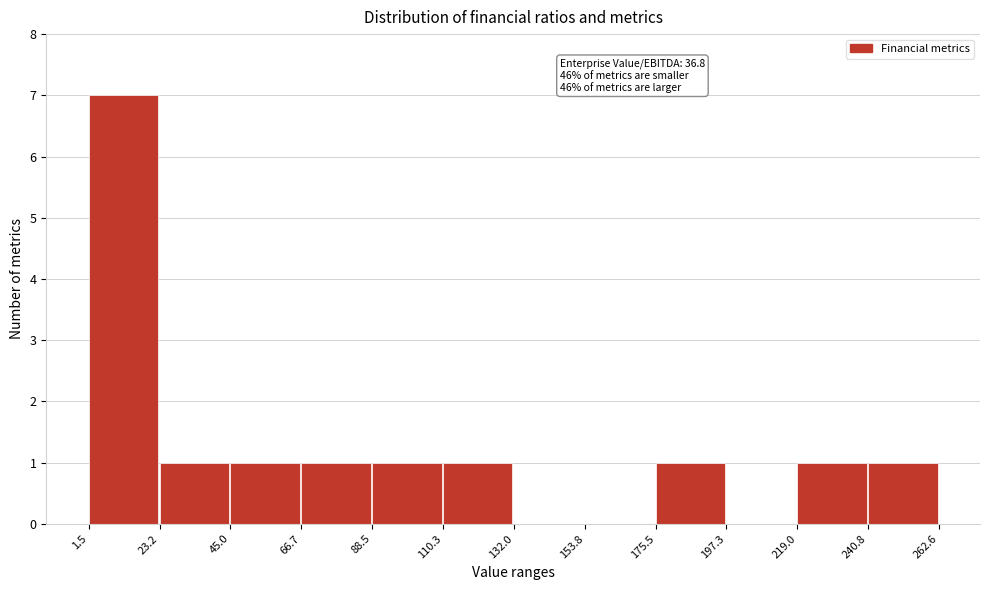

Over which range of the x-axis is the bar tallest?

1.5 to 23.2